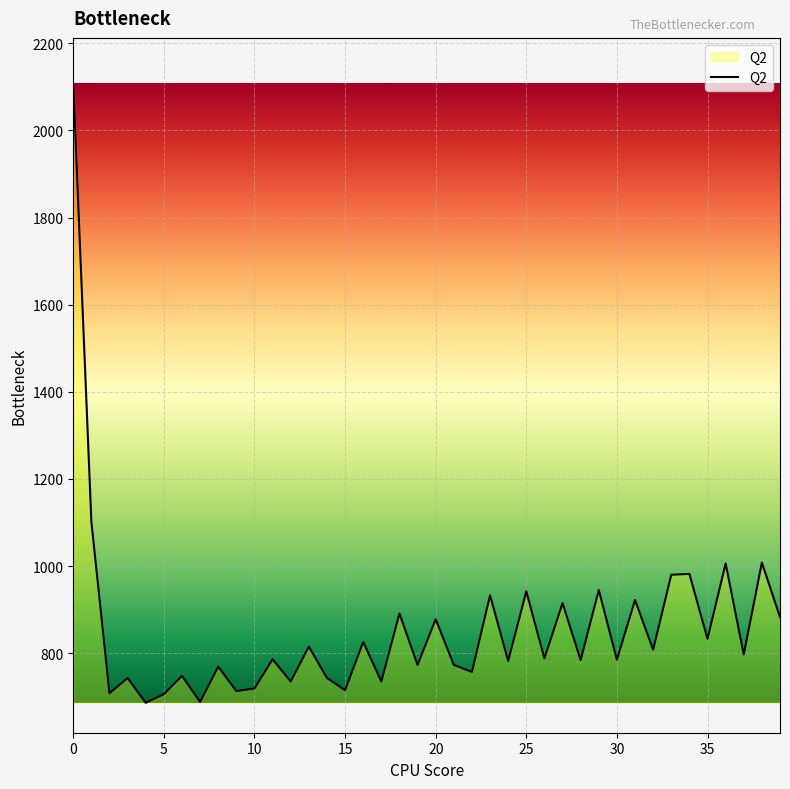

What is the minimum value shown in the chart?

686